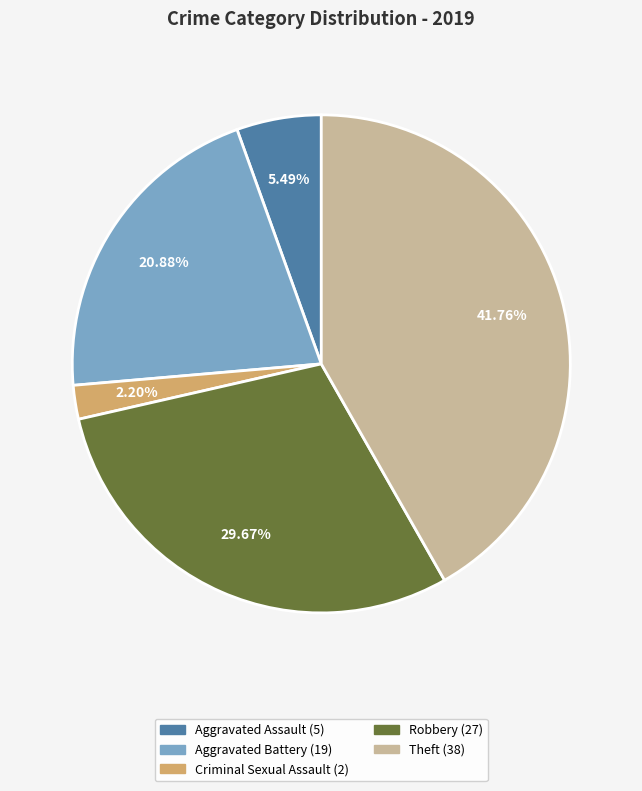

Is there any slice that represents more than half of the pie?

No